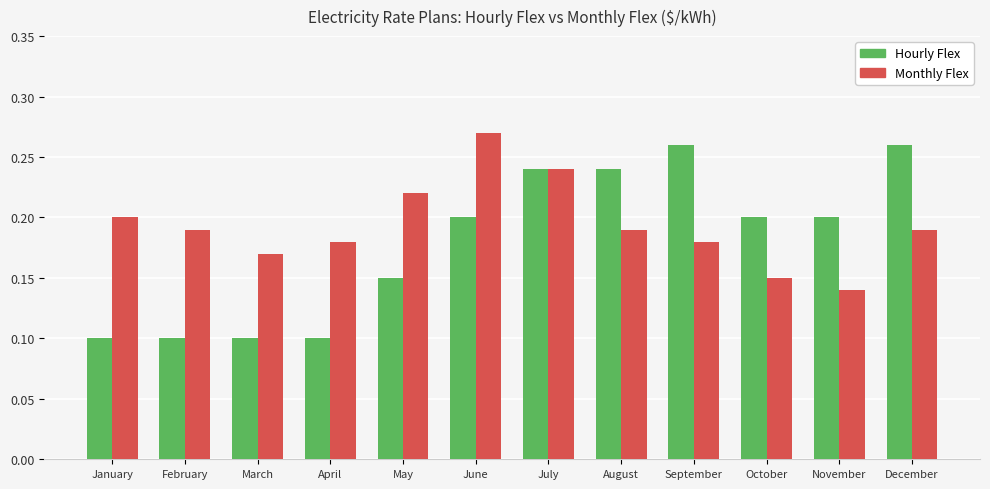

Which category has the highest value in the Monthly Flex series?

June